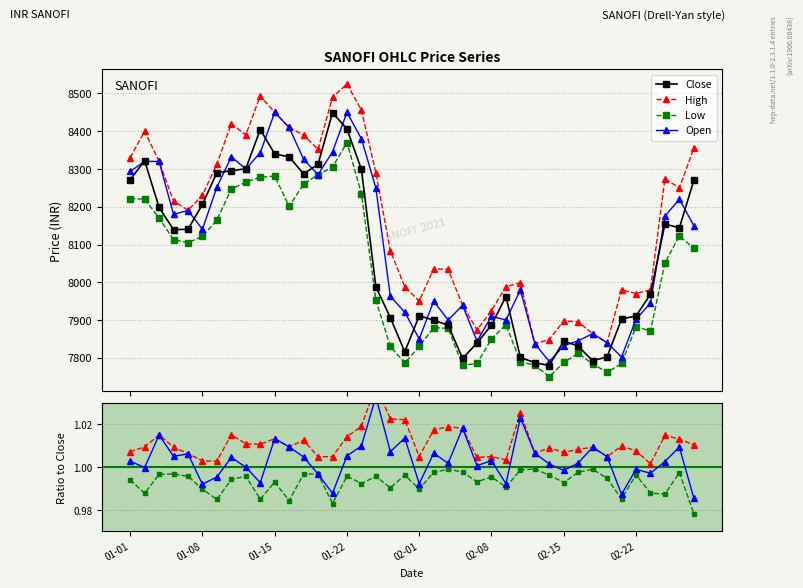

At which category does Open reach its first local valley?

01-08